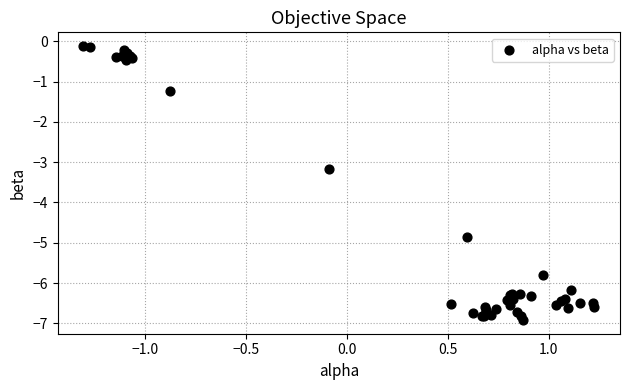

What Y value in the scatter plot is closest to -3?

-3.2